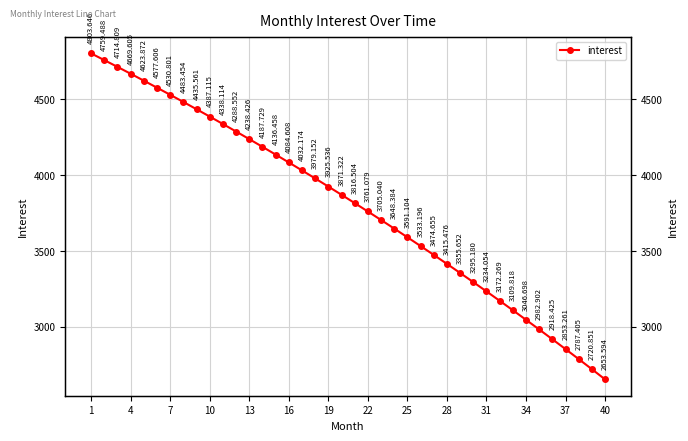

At which category does the chart reach its peak across all series?

1